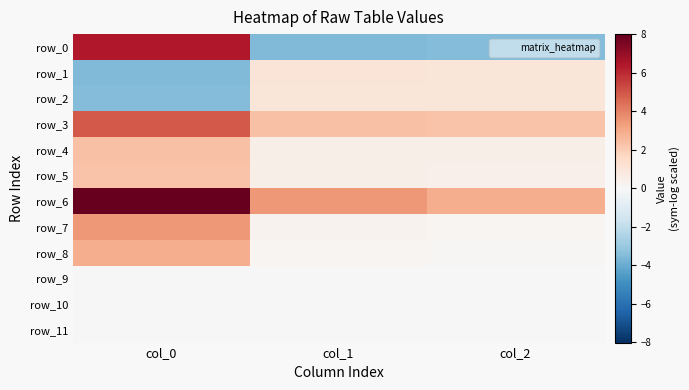

List the series in order of their peak value, highest first.

row_6, row_0, row_3, row_7, row_8, row_4, row_5, row_1, row_2, row_9, row_11, row_10